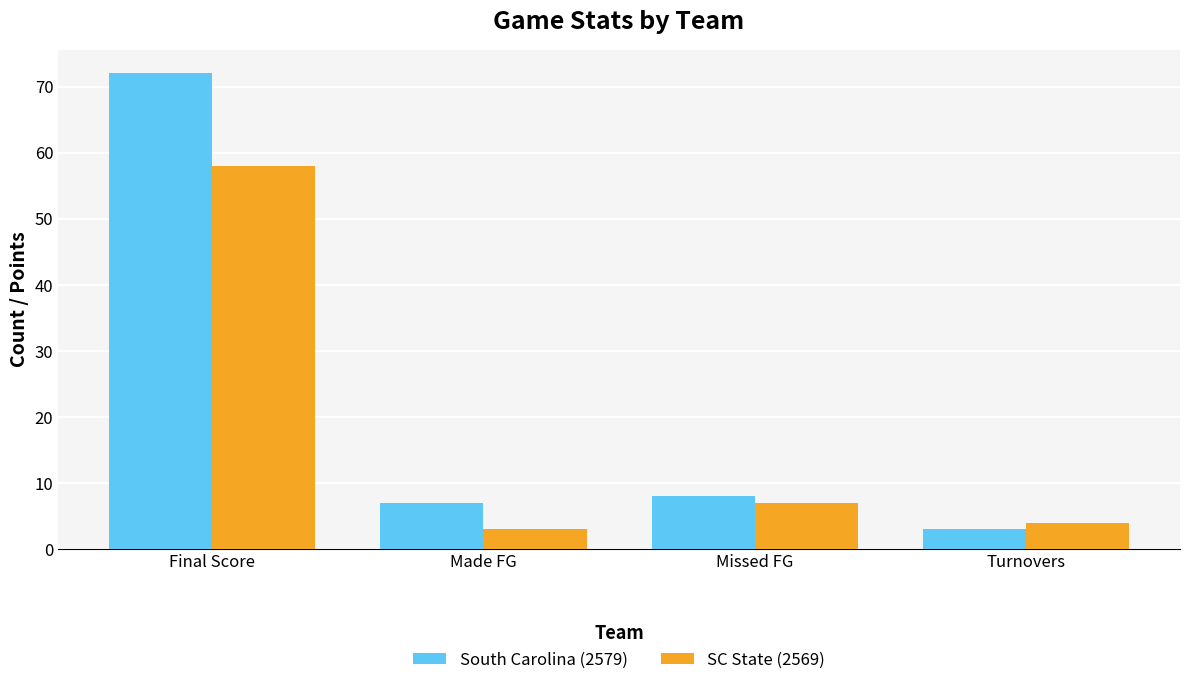

How many bars are there in total?

8